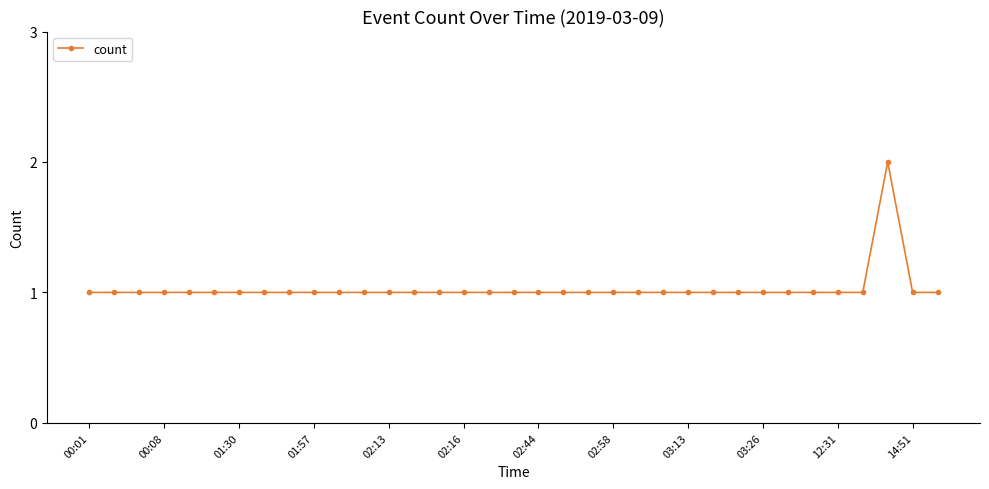

What is the value of the 6th point from the left?

1